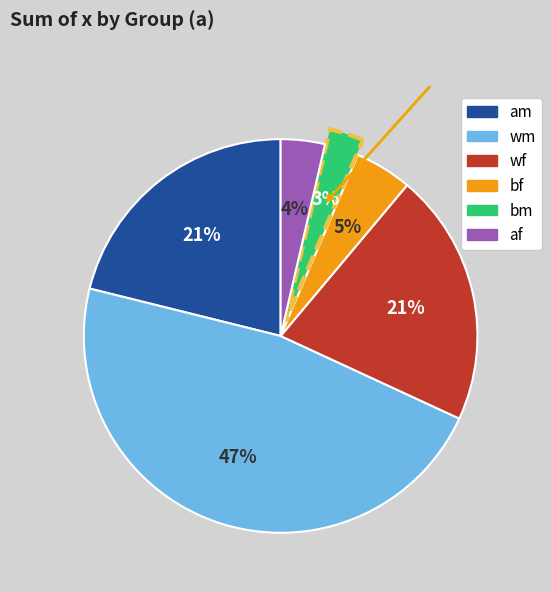

To the nearest percent, what portion does bf represent?

5%